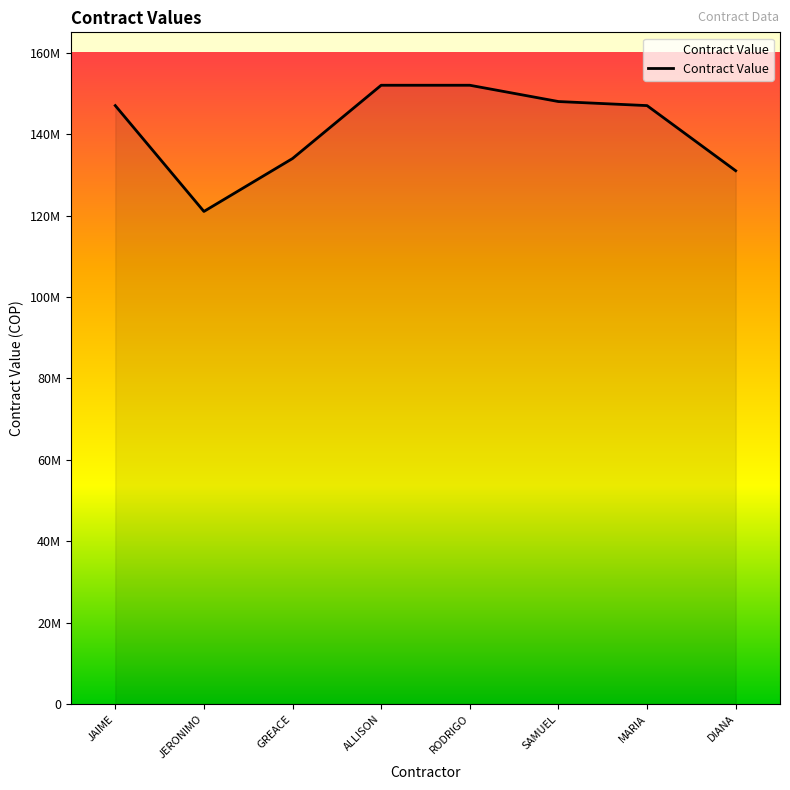

List the labels in order of value, smallest first.

JERONIMO, DIANA, GREACE, JAIME, MARIA, SAMUEL, ALLISON, RODRIGO